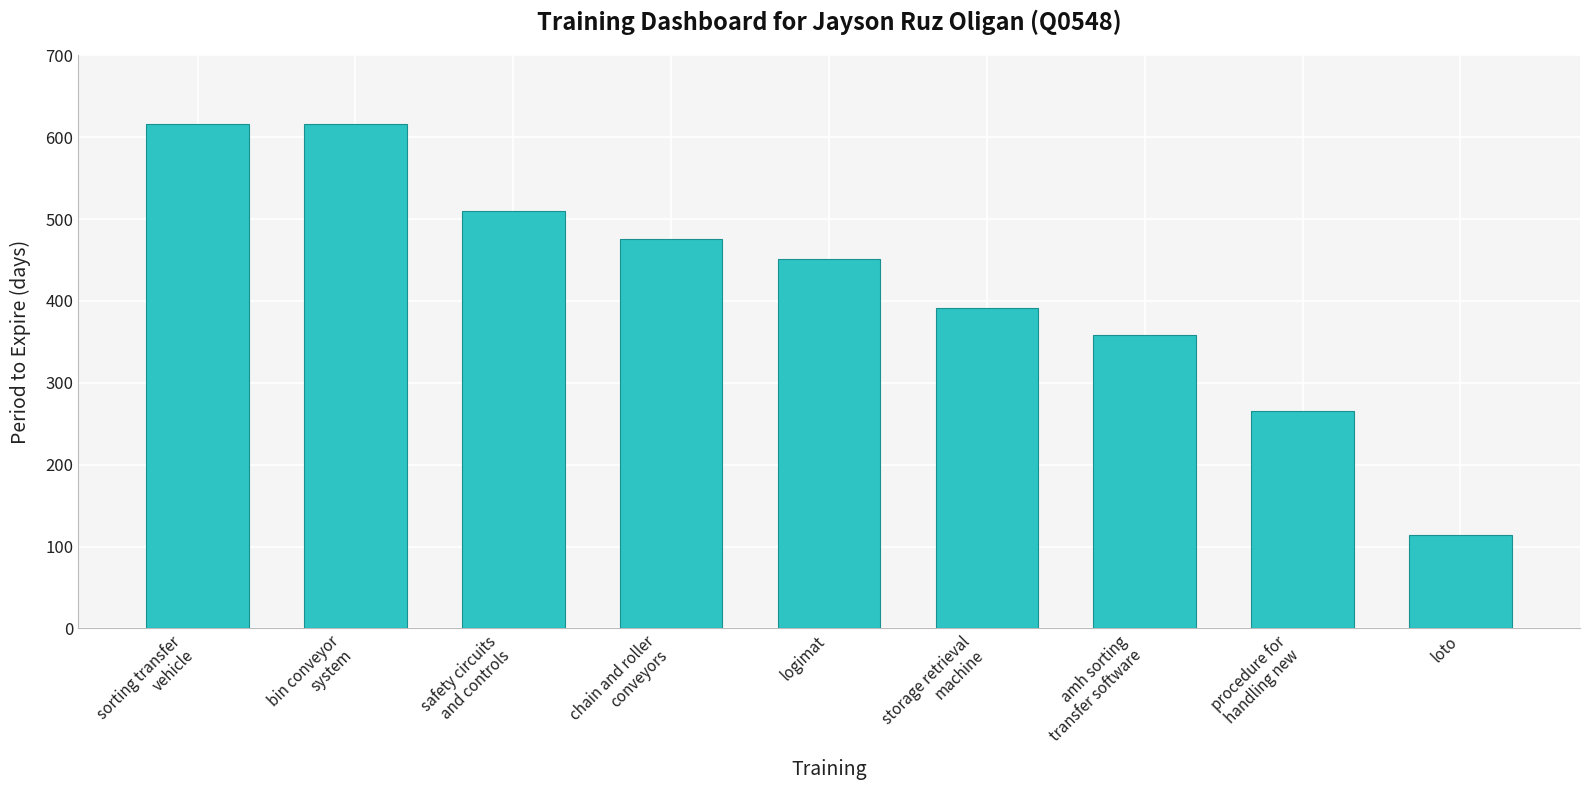

What is the change in value from bin conveyor
system to loto?

-502